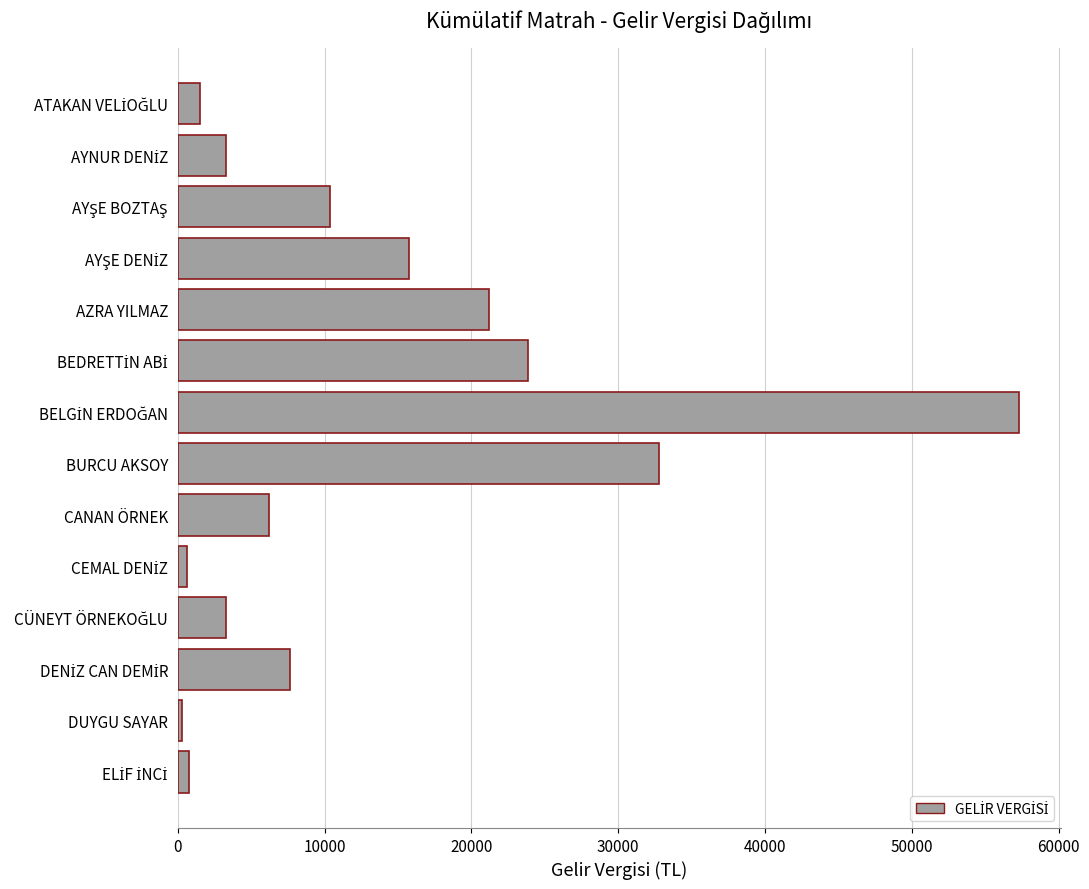

Is it true that the value at AZRA YILMAZ is 6147.0?

False